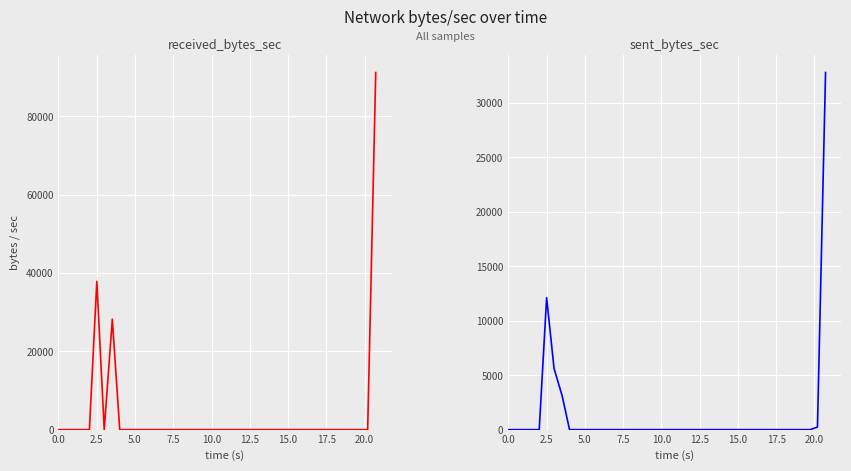

Reading right to left, extract all data points from this chart.

received_bytes_sec: 91166	0	0	0	0	0	0	0	0	0	0	0	0	0	0	0	0	0	0	0	0	0	0	0	0	0	0	0	0	0	0	0	0	0	28211	0	37858	0	0	0
sent_bytes_sec: 32766	238	0	0	0	0	0	0	0	0	0	0	0	0	0	0	0	0	0	0	0	0	0	0	0	0	0	0	0	0	0	0	0	0	3111	5619	12106	0	0	0